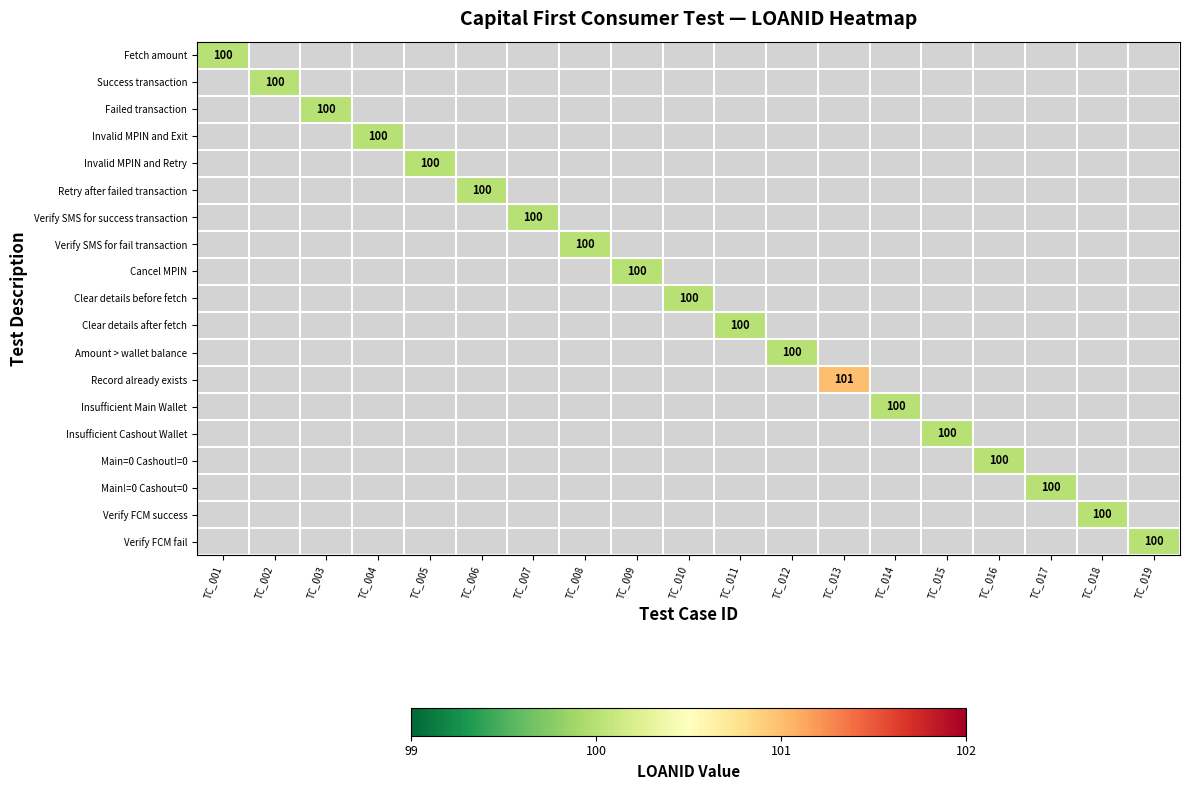

Is it true that Verify FCM success equals 56.9 at TC_018?

False